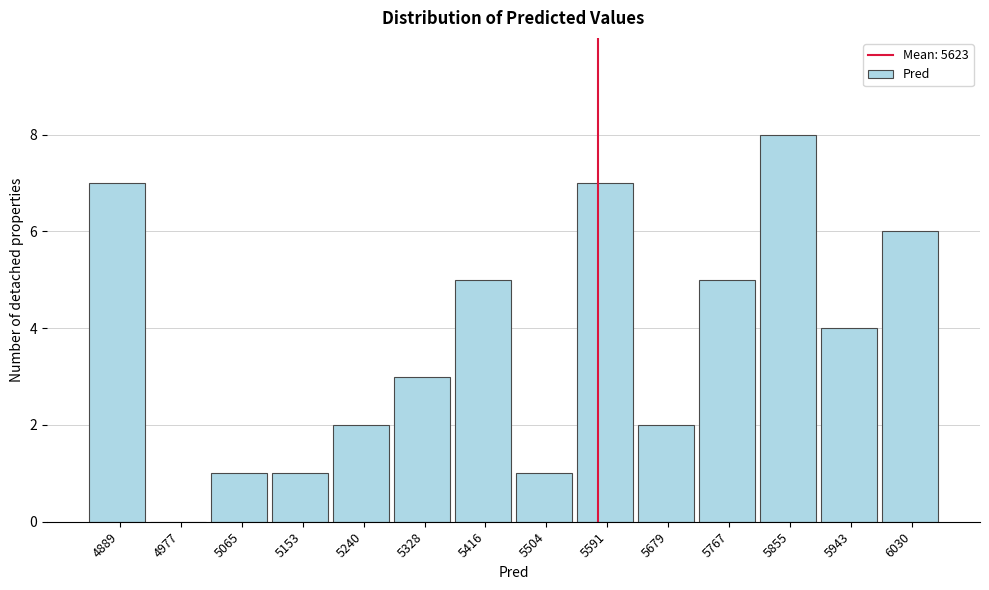

Reading right to left, extract all data points from this chart.

6030=6	5943=4	5855=8	5767=5	5679=2	5591=7	5504=1	5416=5	5328=3	5240=2	5153=1	5065=1	4977=0	4889=7